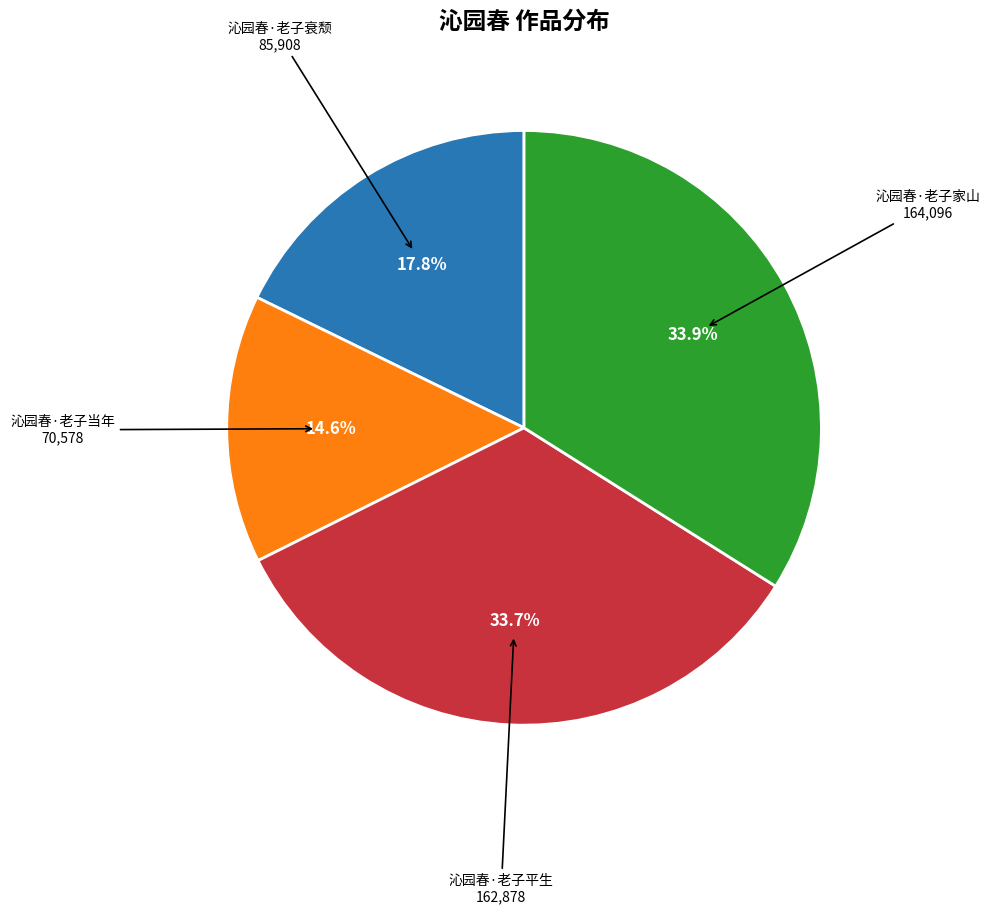

Is there a majority slice in this chart?

No